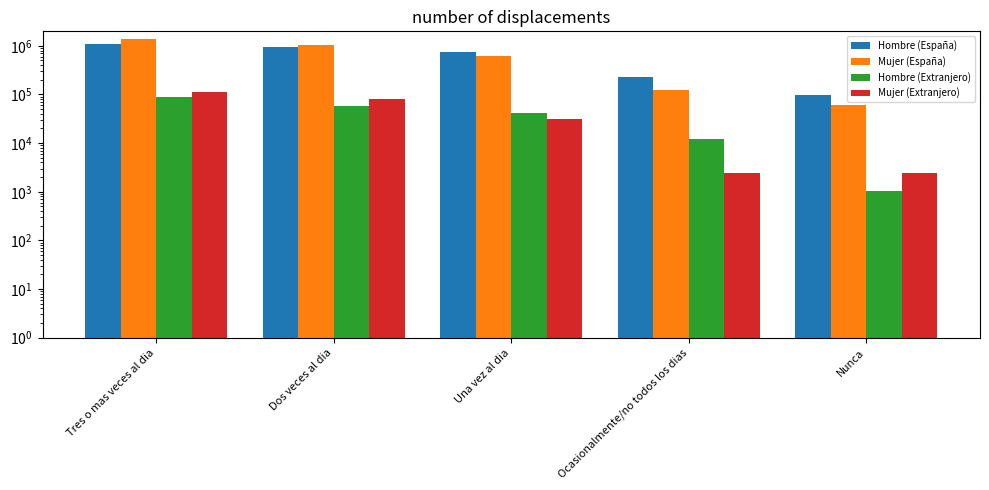

Are the bars grouped side by side (vs. stacked)?

Yes